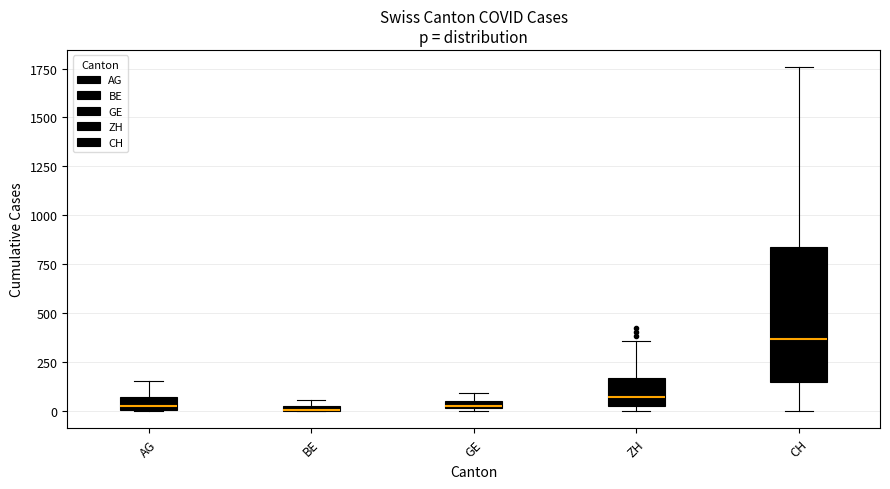

Which box's median line is the highest?

CH